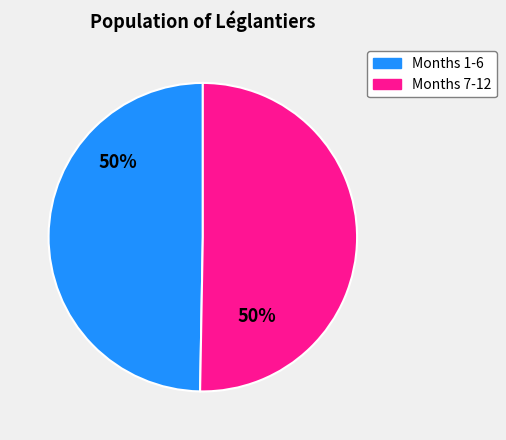

Is it true that Months 7-12 is 50% of the pie?

True